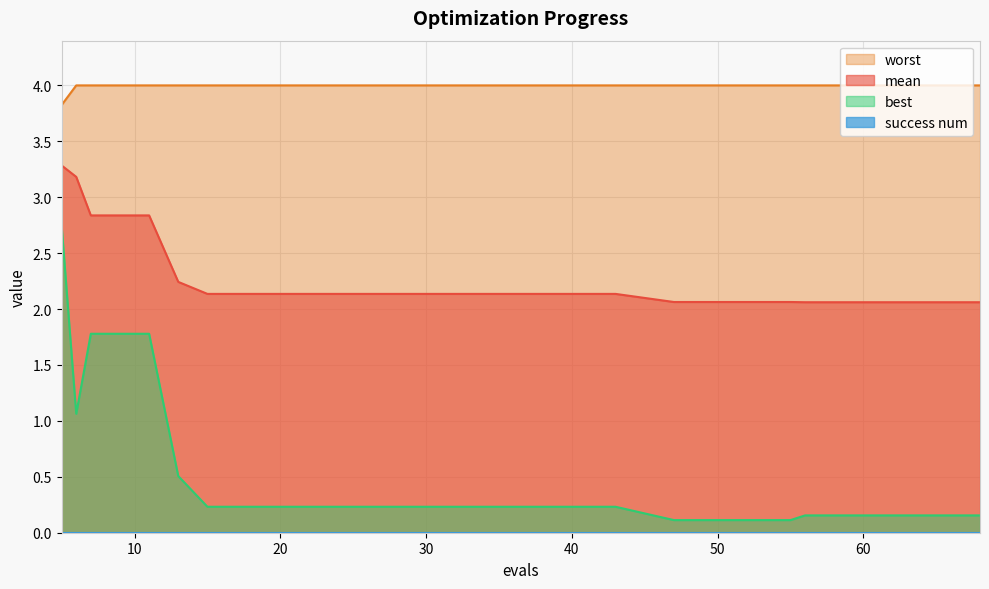

Rank the categories by worst value from highest to lowest.

6, 7, 11, 13, 15, 19, 23, 27, 31, 35, 39, 43, 47, 51, 55, 56, 60, 64, 68, 5